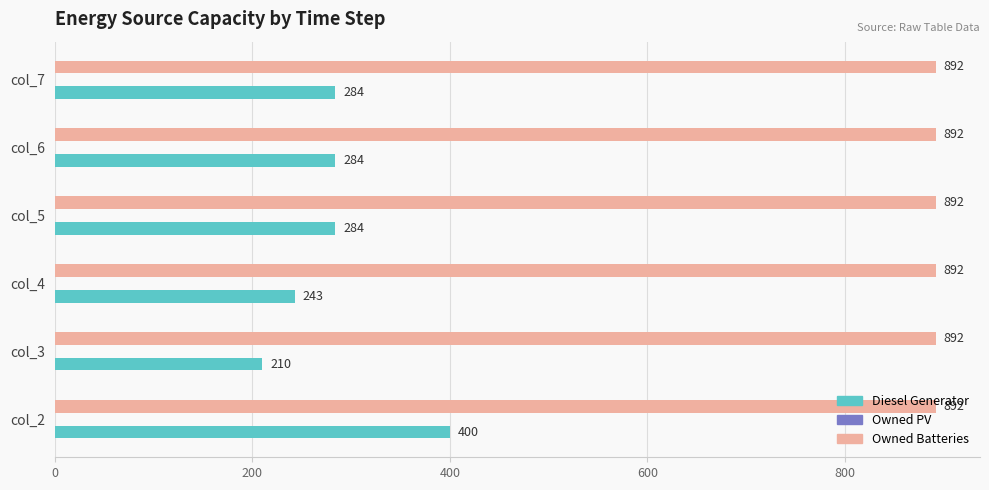

What is the total value across all series at col_2?

1292.0